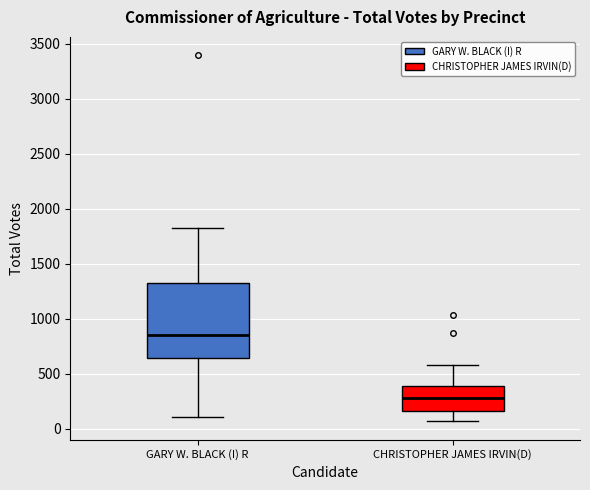

Comparing the boxes themselves (not the whiskers), which one is the tallest?

GARY W. BLACK (I) R